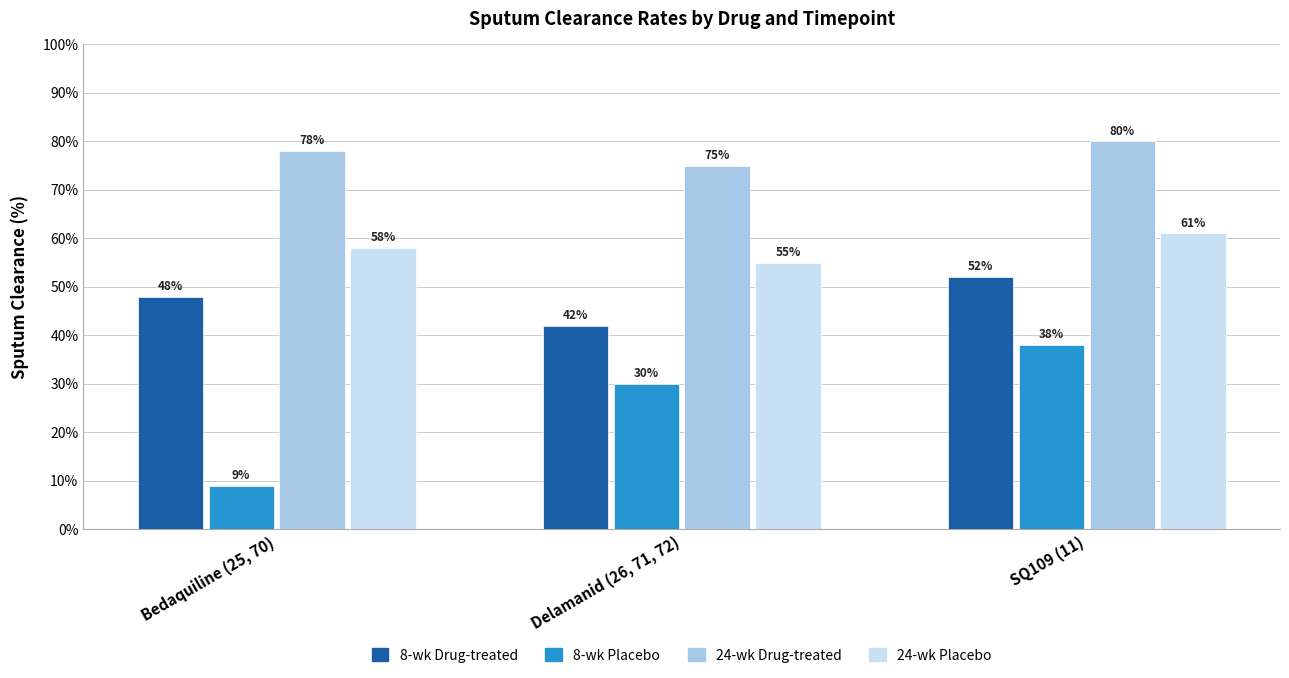

At how many categories does at least one series exceed 63?

3